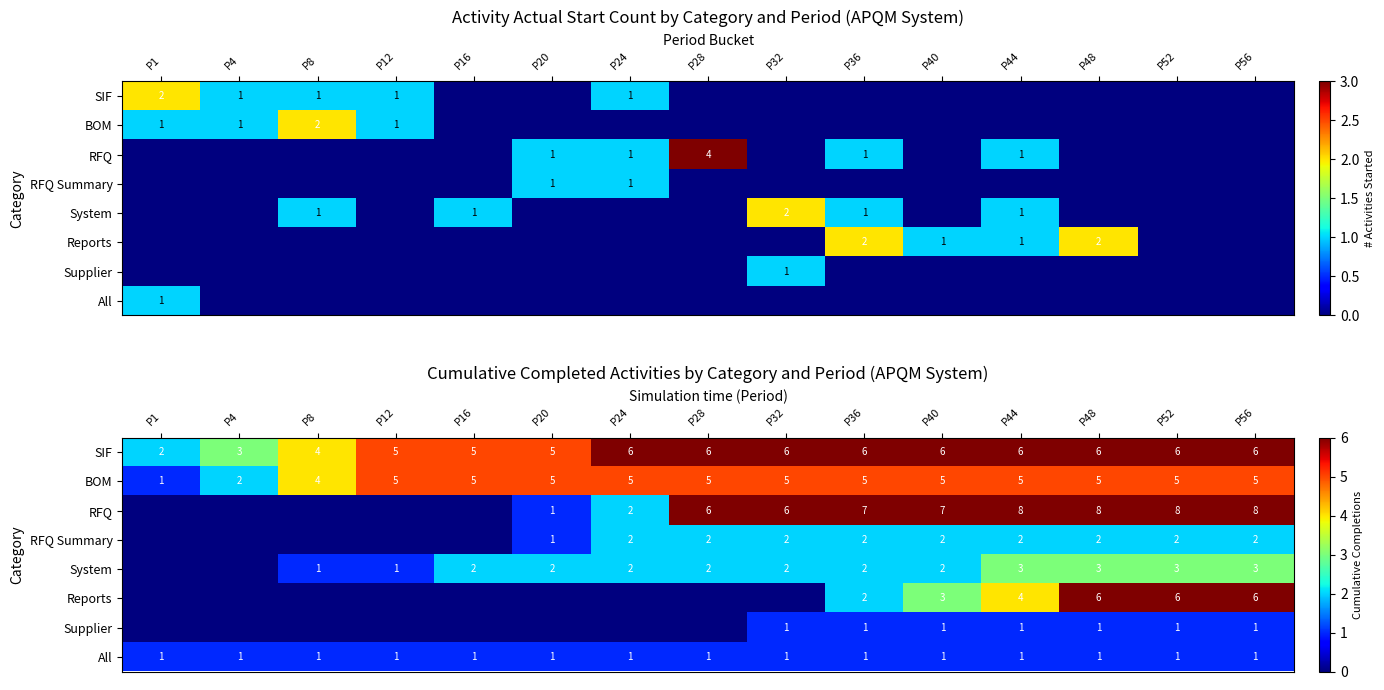

Rank the series at P44 from lowest to highest value.

Supplier, All, RFQ Summary, System, Reports, BOM, SIF, RFQ